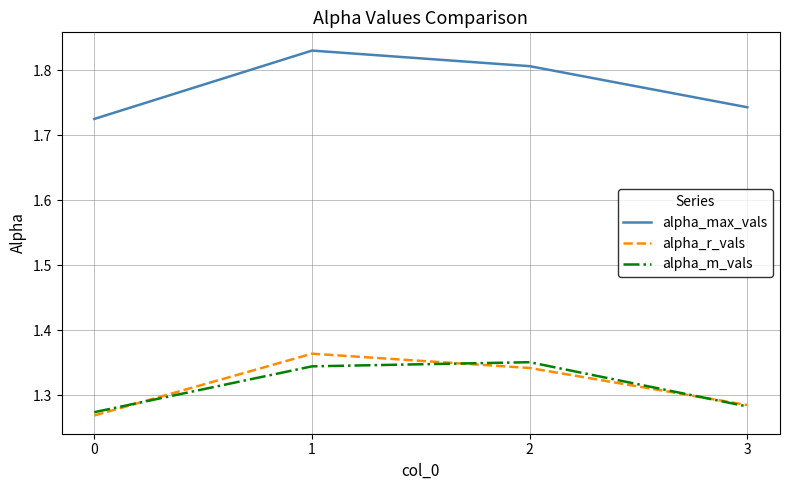

What is the total value across all series at 2?

4.5